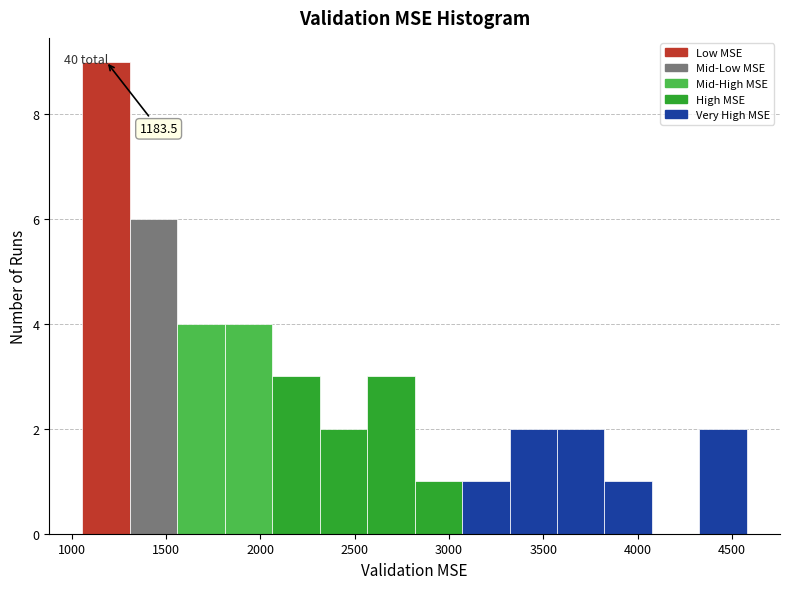

Over which range of the x-axis is the bar tallest?

1050 to 1300